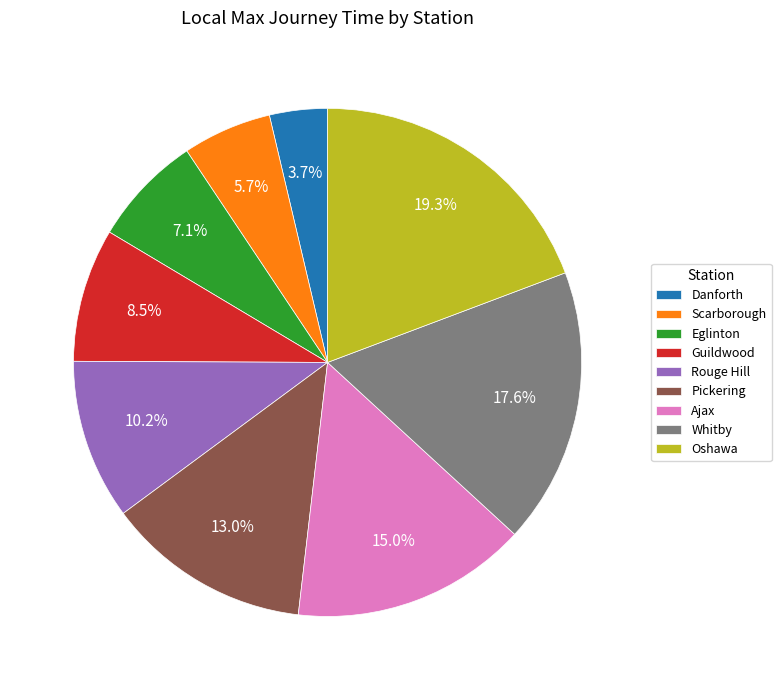

To the nearest percent, what is the difference between the largest and smallest slice percentages?

16%